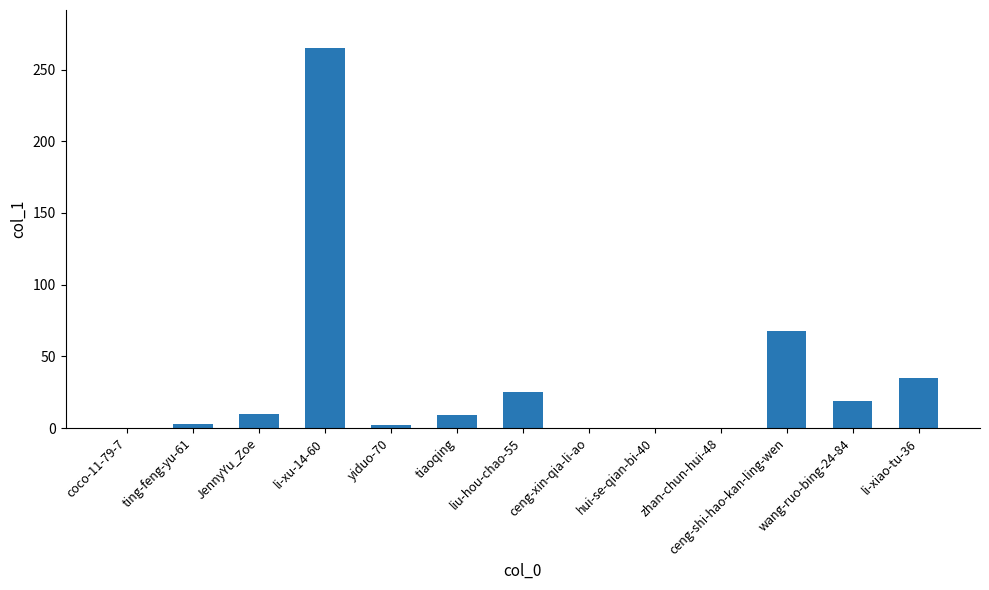

What is the sum of all values?

436